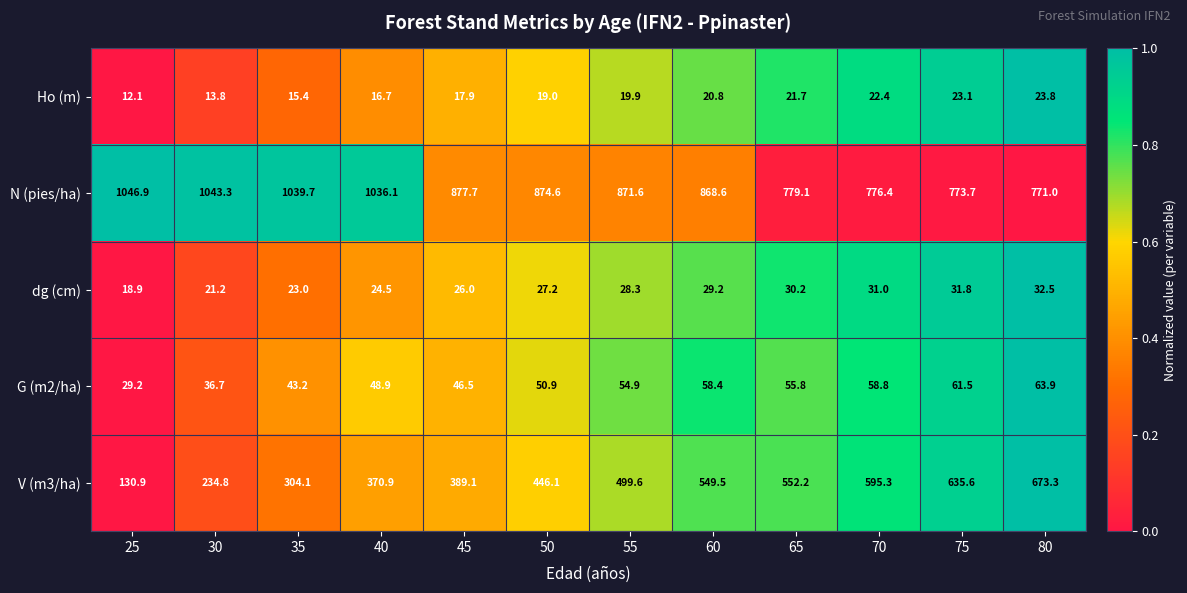

What is the sum of all V (m3/ha) values?

5381.4